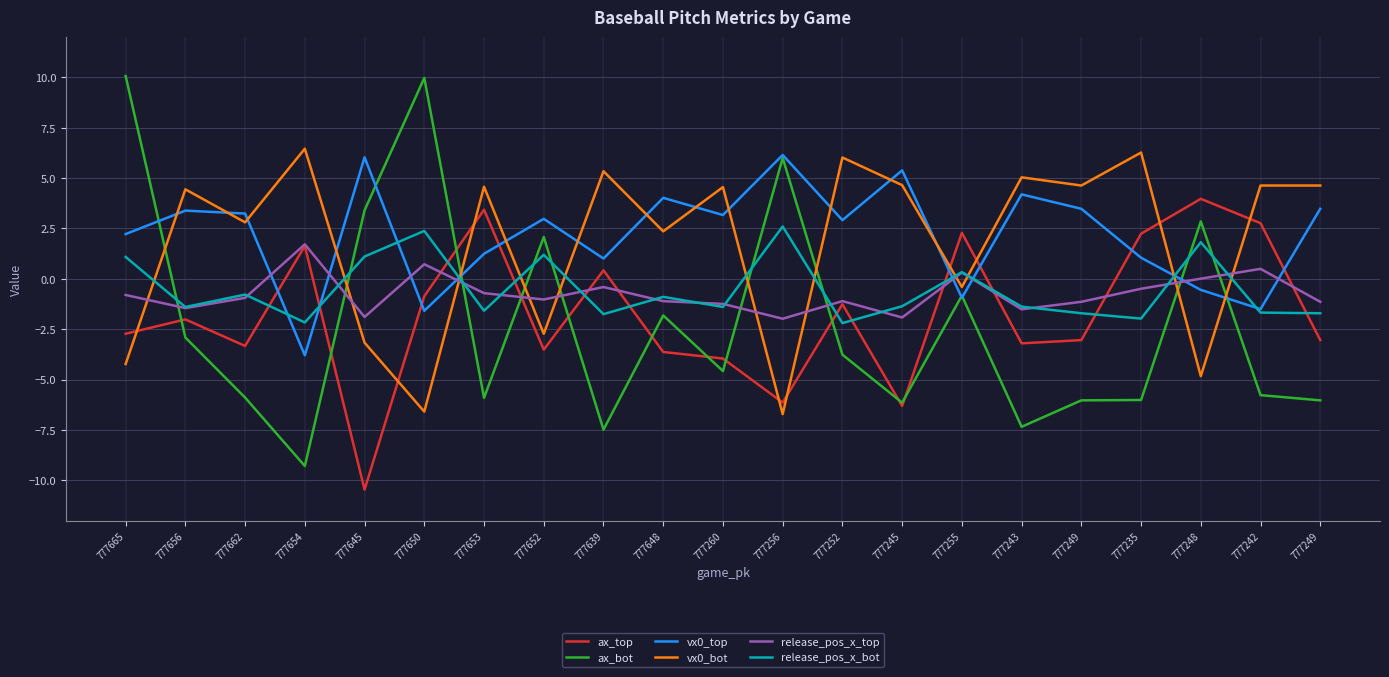

What is the difference between the ax_bot values at 777260 and 777665?

14.6